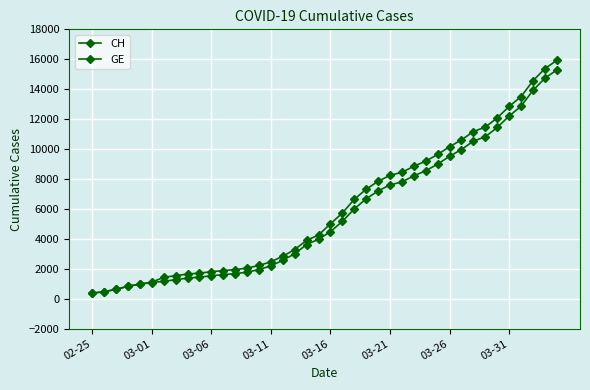

How many categories are shown in the chart?

40